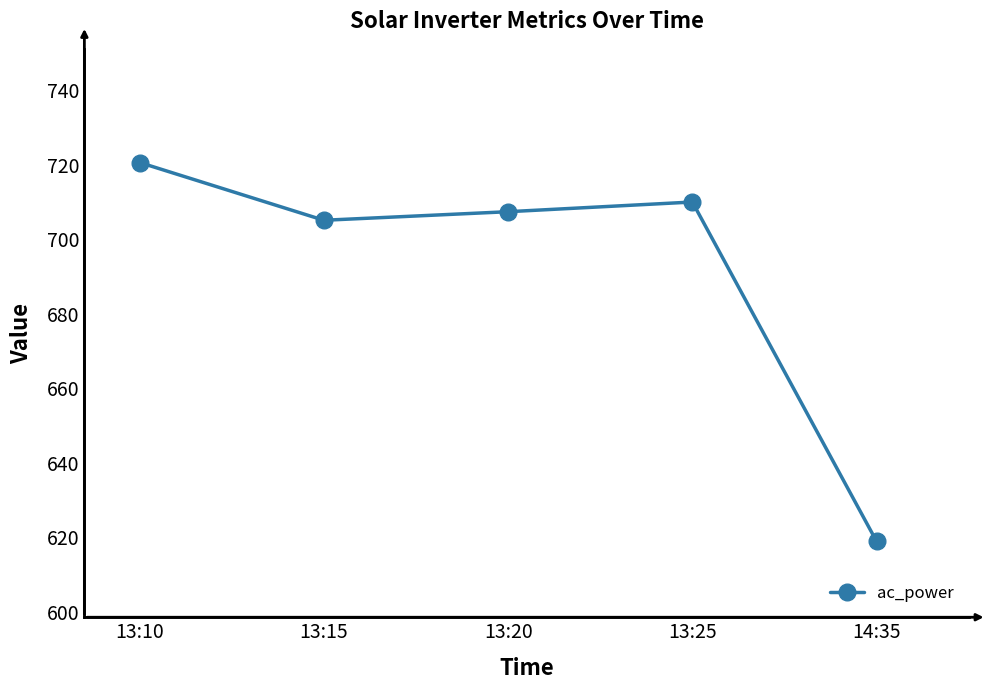

True or false: the data shows 1222.6 at 13:25.

False